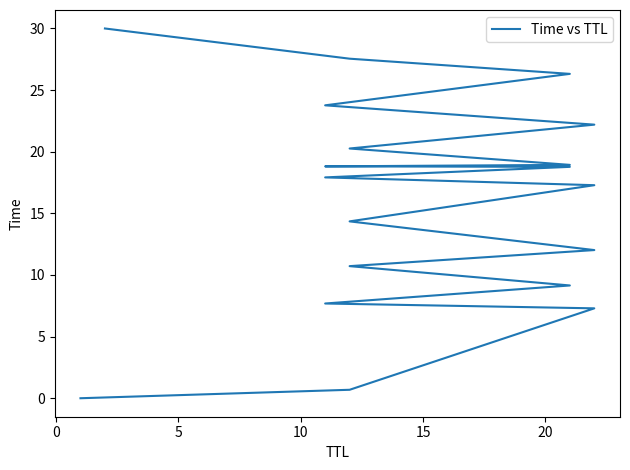

What is the difference between the maximum and minimum values?

30.0